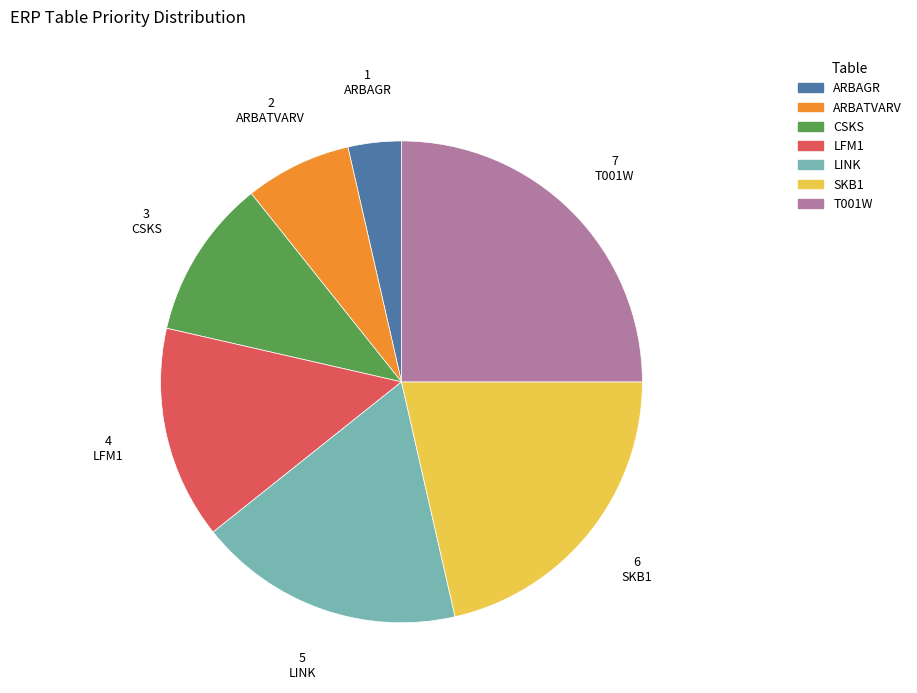

Combined, do LFM1 and SKB1 account for over 50%?

No